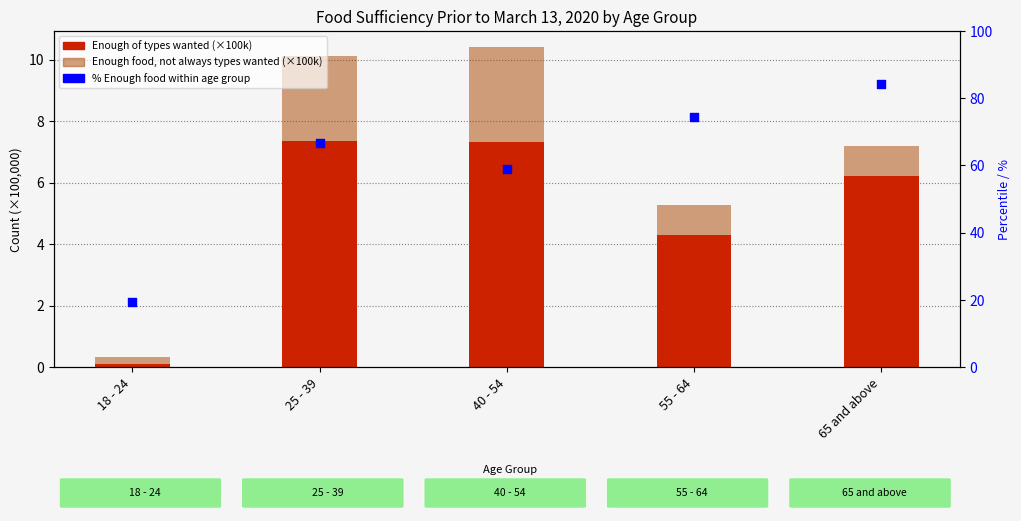

Which series reaches the maximum Y coordinate?

% Enough food within age group